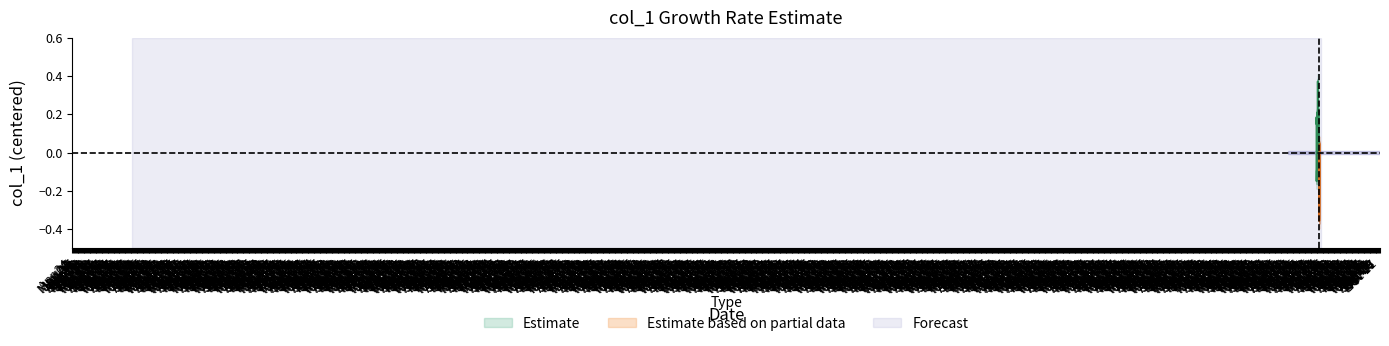

Rank the categories by value from highest to lowest.

17, 18, 23, 14, 16, 2, 0, 1, 22, 24, 15, 19, 26, 25, 28, 29, 12, 39, 9, 7, 11, 30, 31, 13, 27, 21, 8, 10, 6, 5, 4, 20, 38, 3, 32, 37, 36, 35, 34, 33